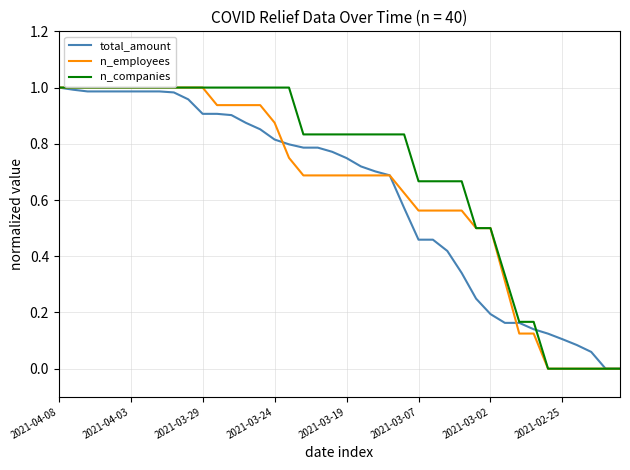

Which series has the largest total across all categories?

n_companies